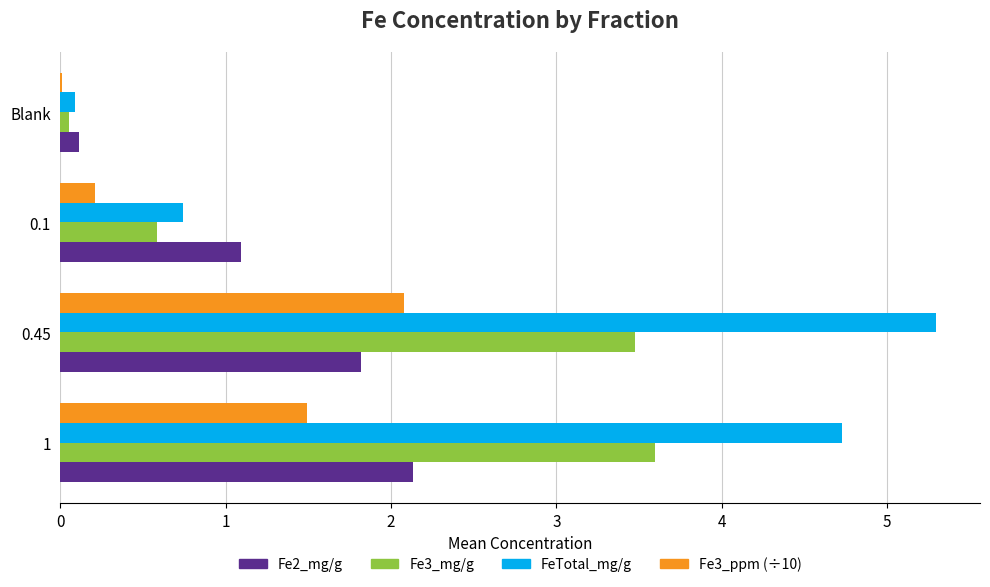

The Fe2_mg/g series shows 2.1 at 1. True or false?

True